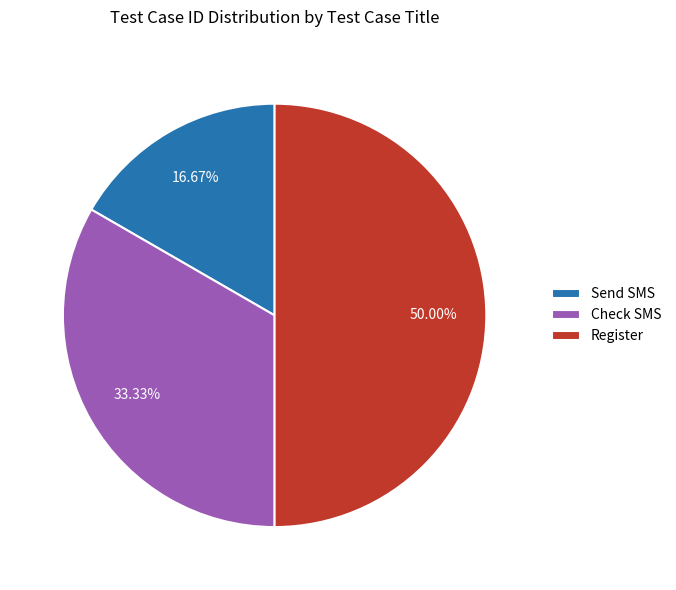

The Register slice represents 50% of the pie. True or false?

True